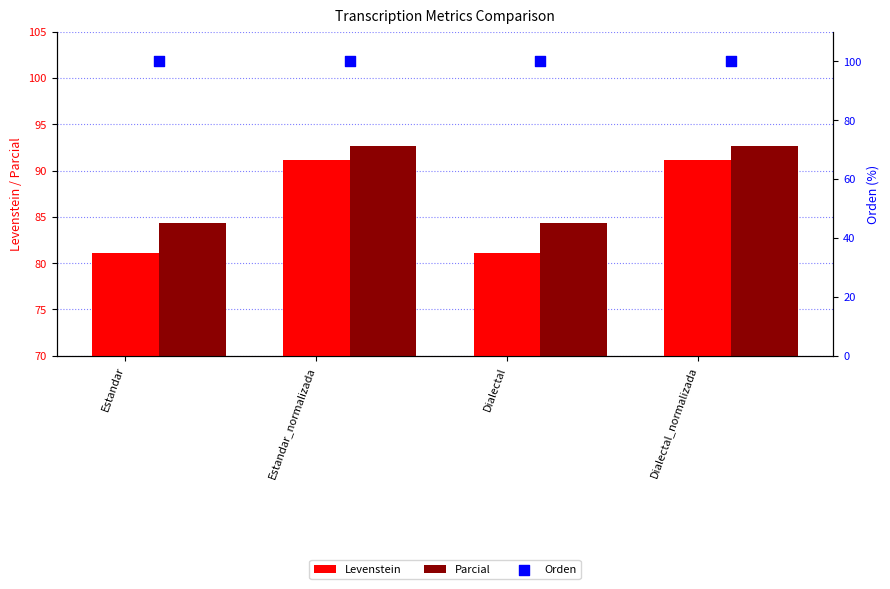

At how many categories does at least one series exceed 93?

4